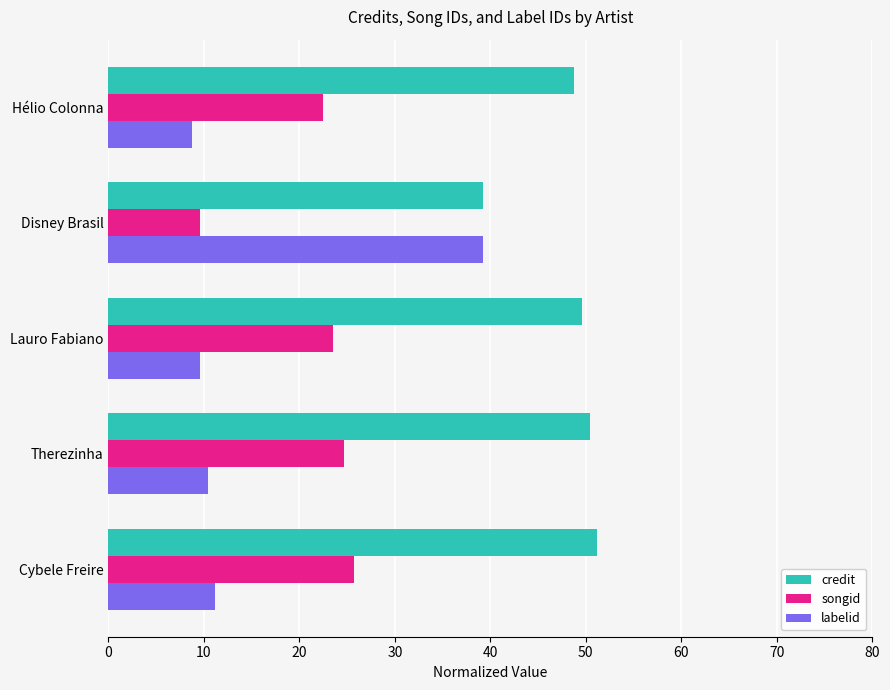

How many distinct data groups are displayed?

3